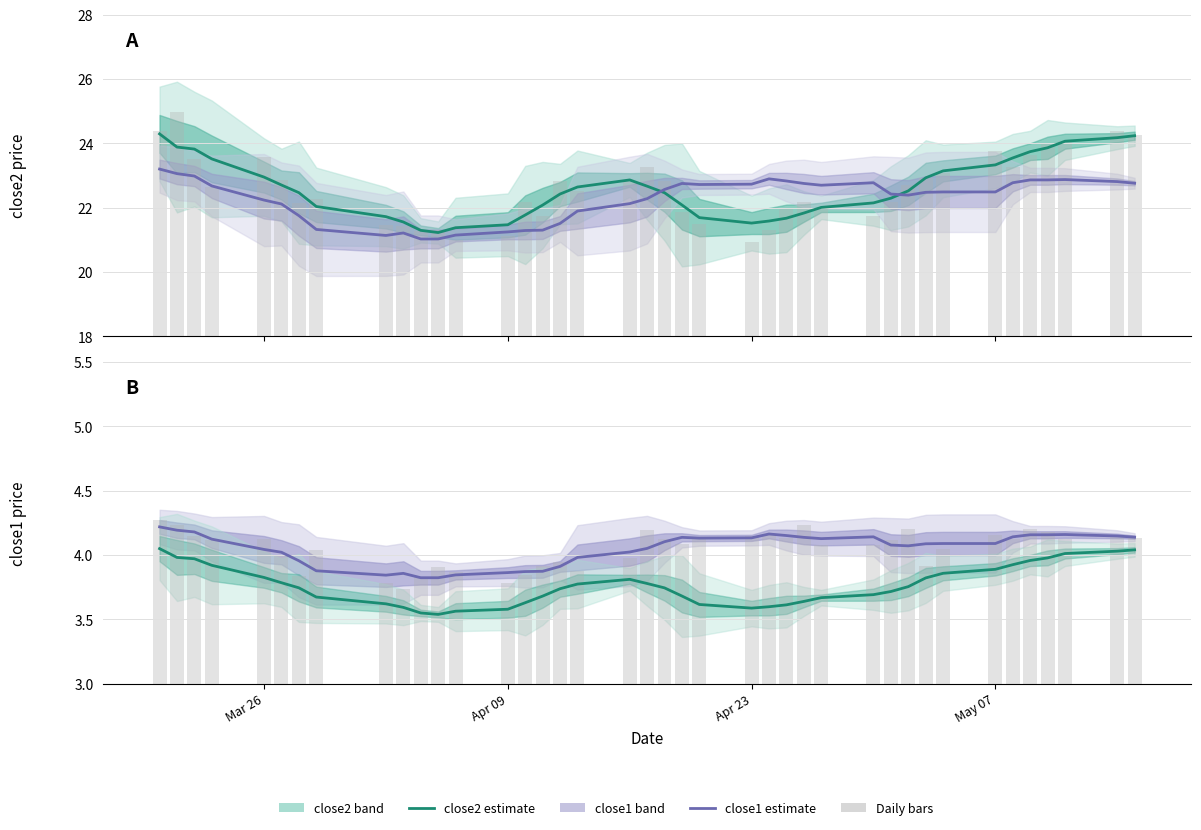

What is the value of the close2 daily bar at the 21st from the left?

22.8